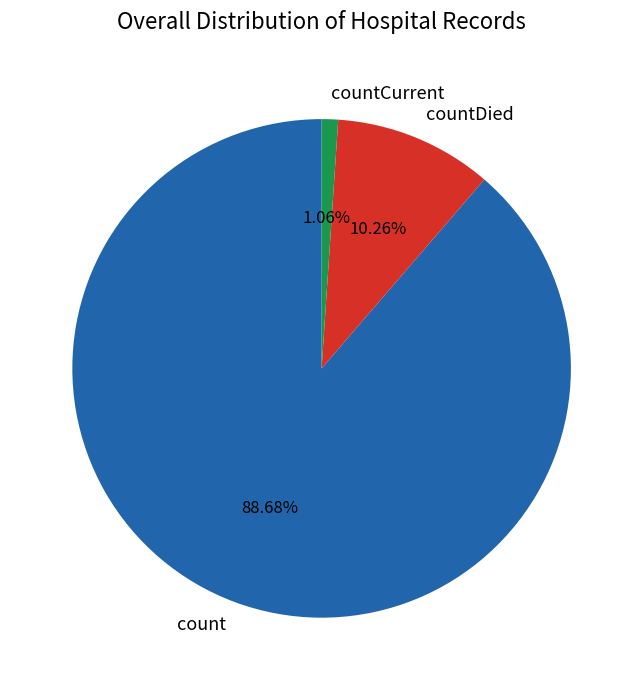

Rank the categories by value from highest to lowest.

count, countDied, countCurrent